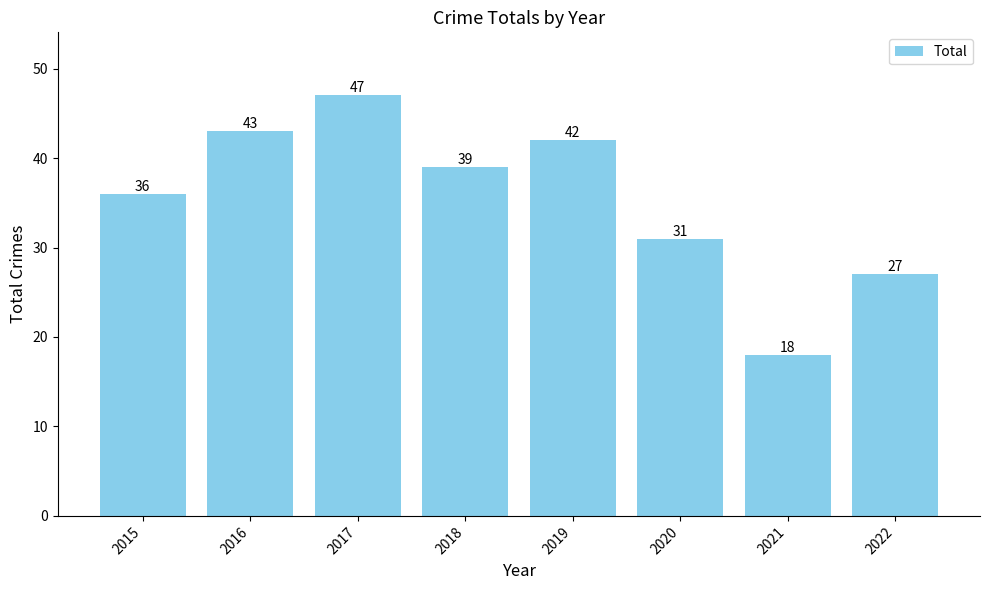

Reading left to right, what are all the values shown in this chart?

36	43	47	39	42	31	18	27